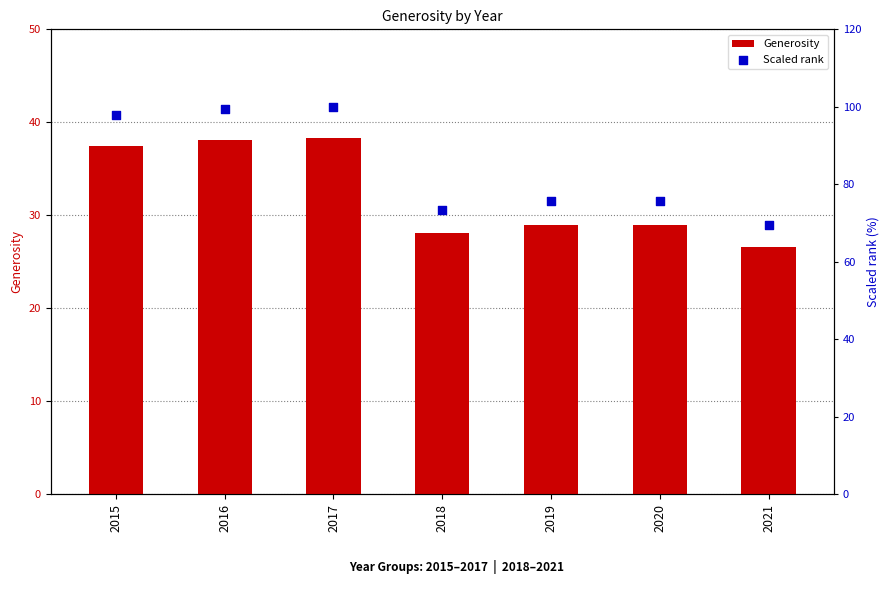

Is the value of Generosity at 2021 greater than the value of Scaled rank at 2019?

No